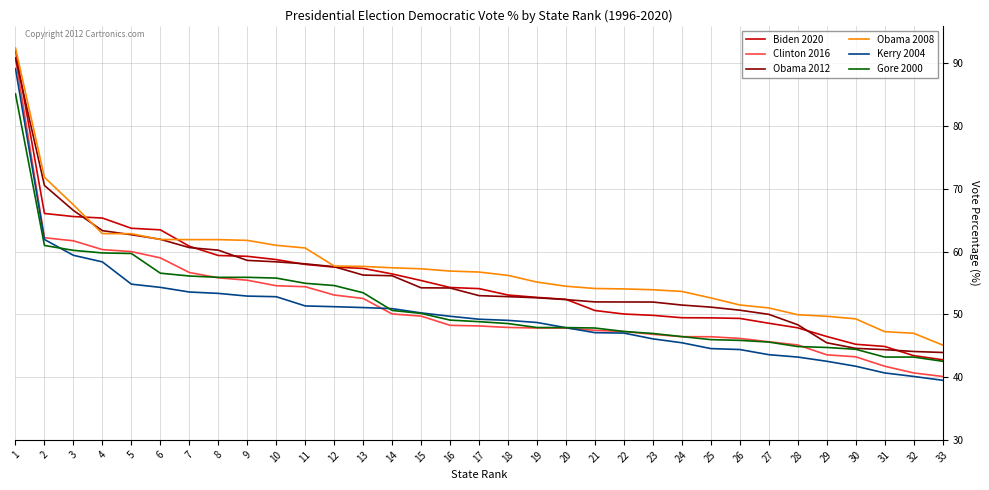

What is the total value across all series at 31?

262.1